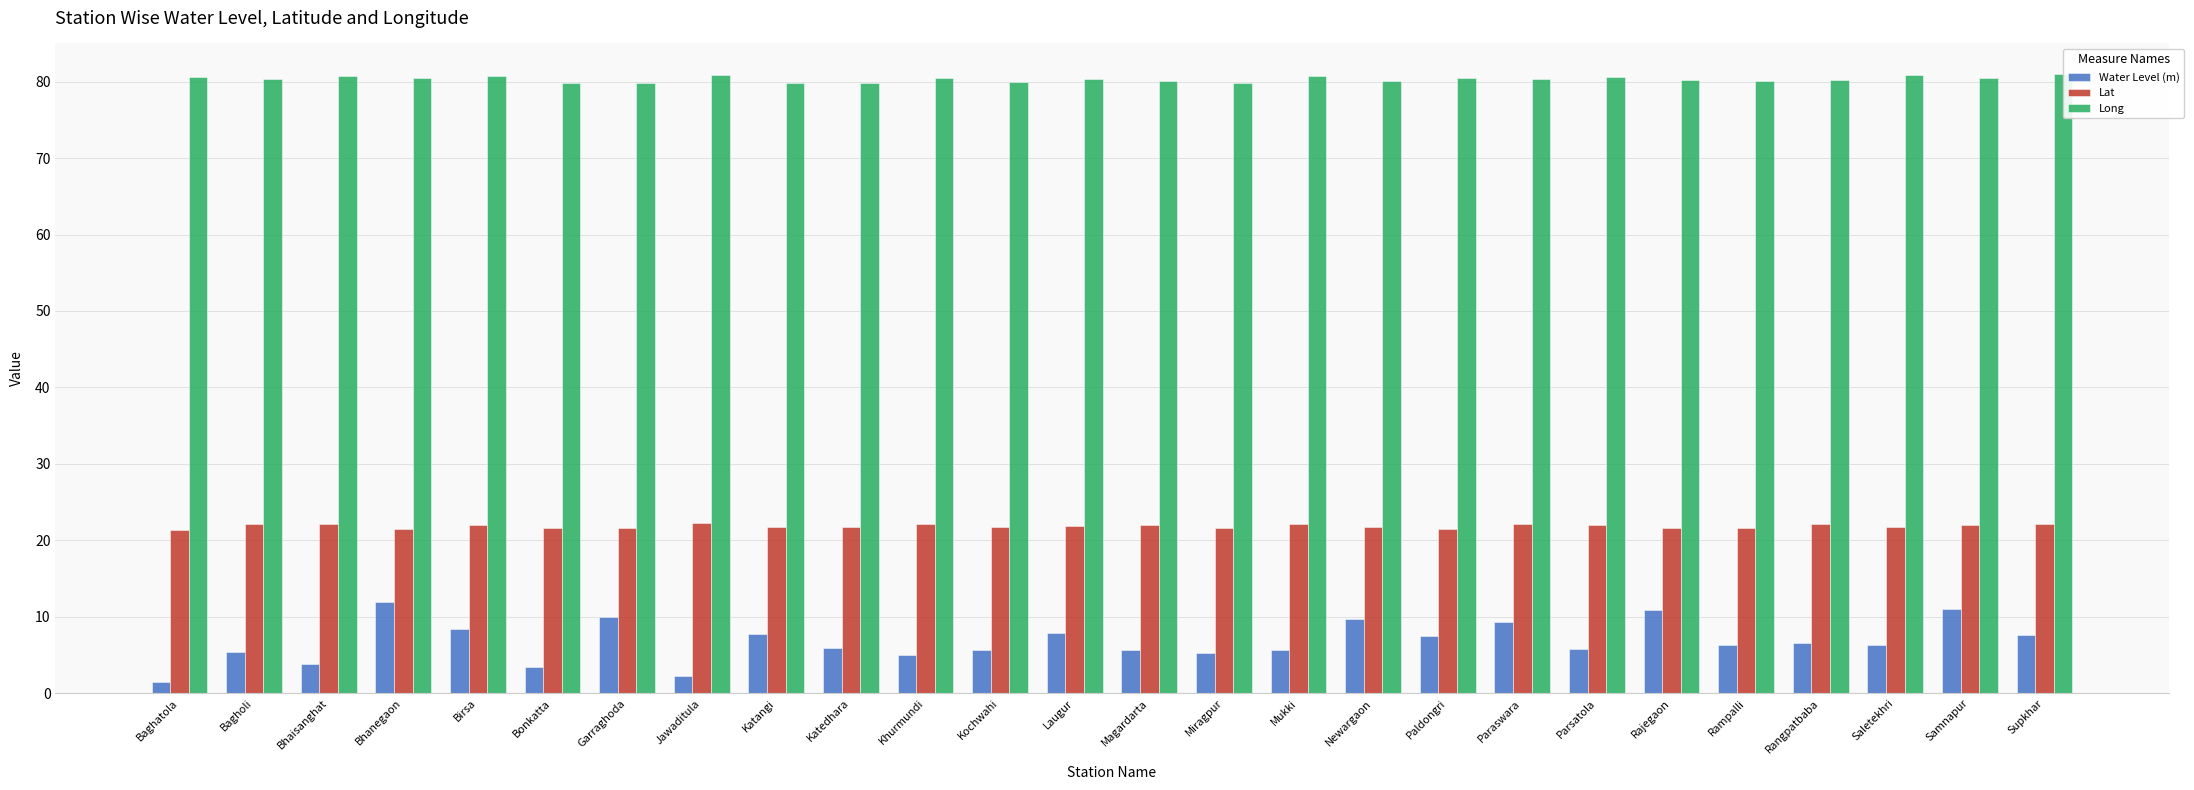

Is it true that Lat equals 22.0 at Magardarta?

True